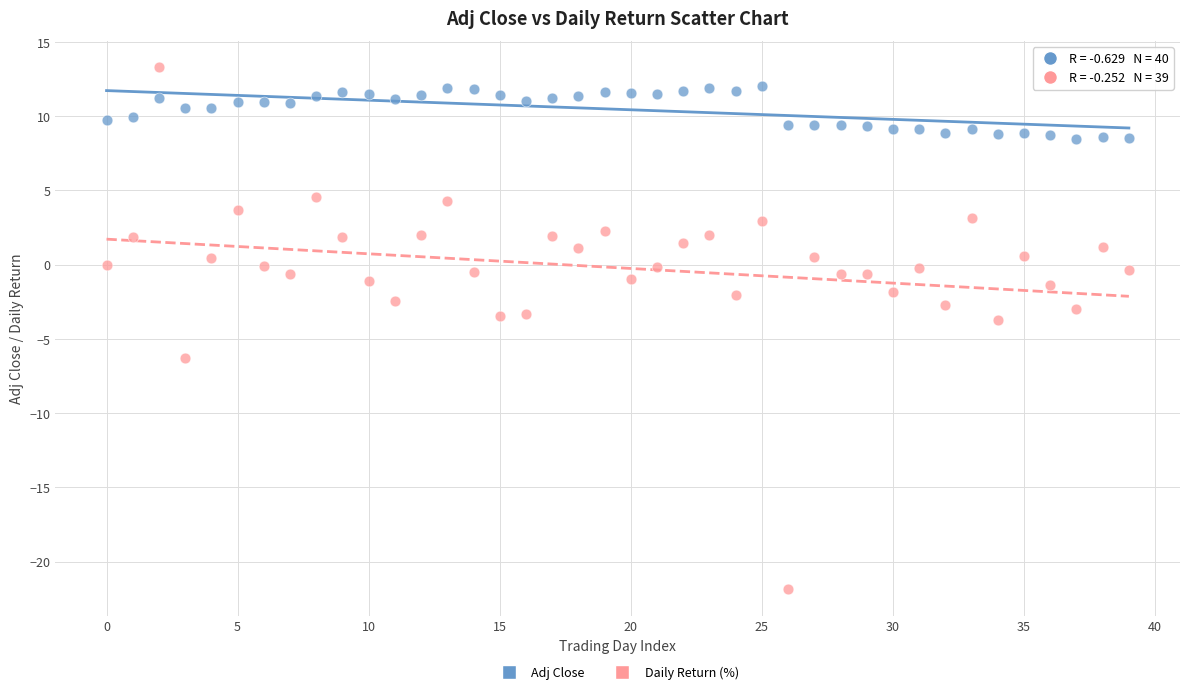

Which series has the widest spread of Y values?

Daily Return (%)